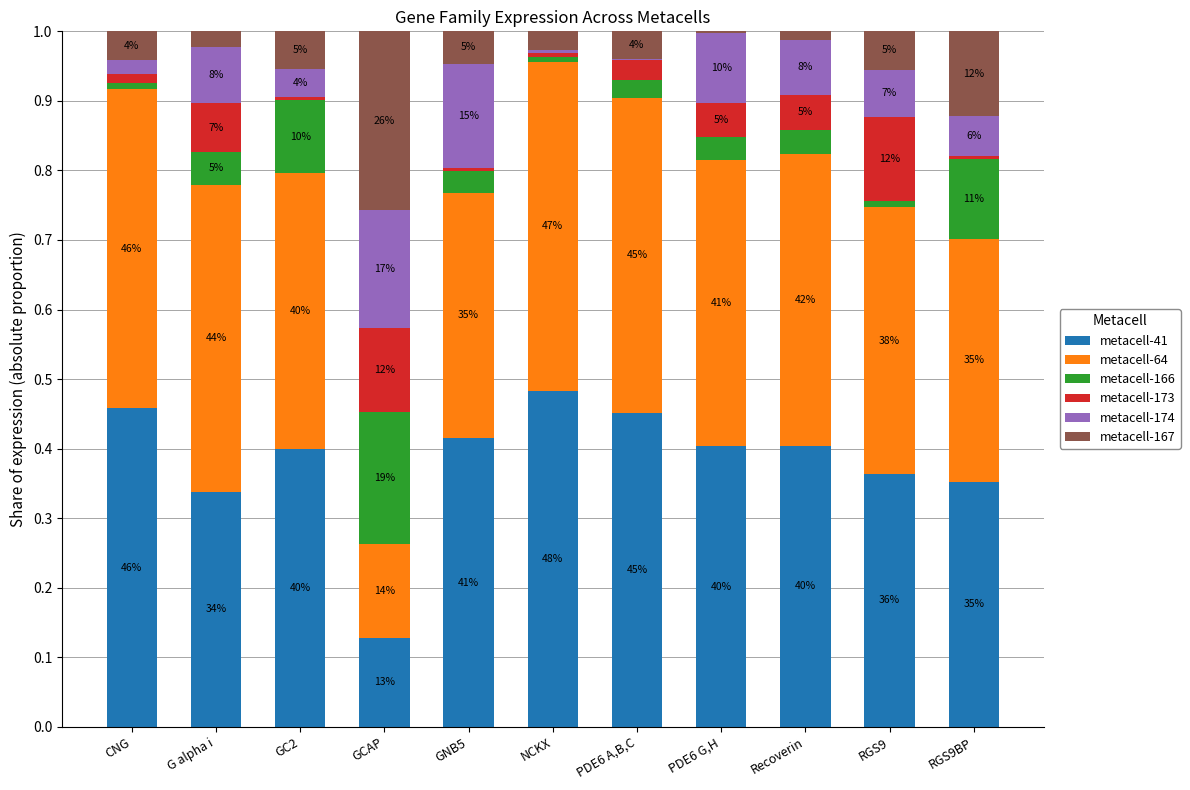

Between G alpha i and RGS9, which is larger?

RGS9